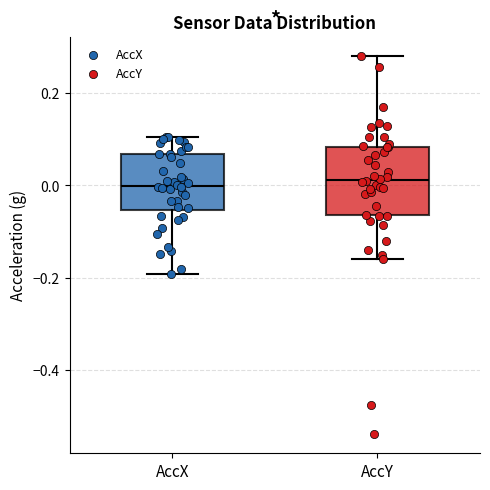

Comparing the boxes themselves (not the whiskers), which one is the tallest?

AccY